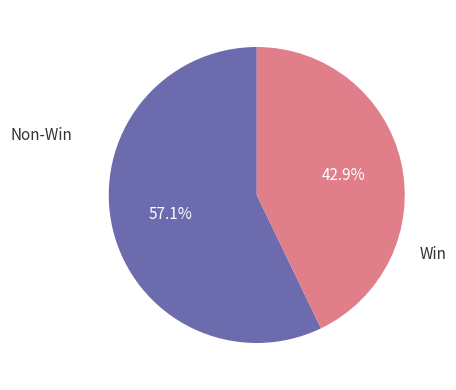

Does any single category account for the majority?

Yes